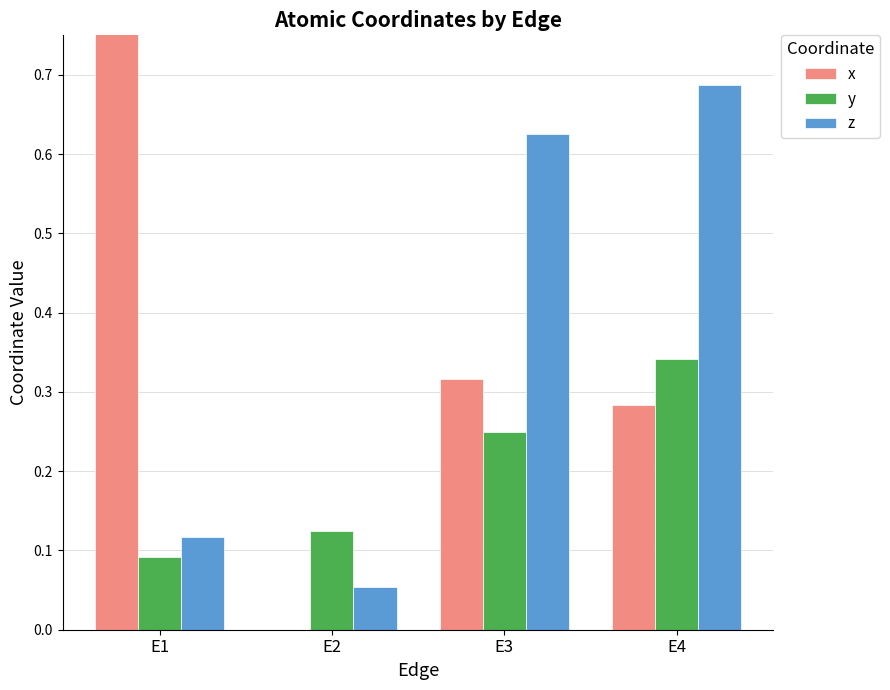

Is it true that y equals 0.1 at E1?

False